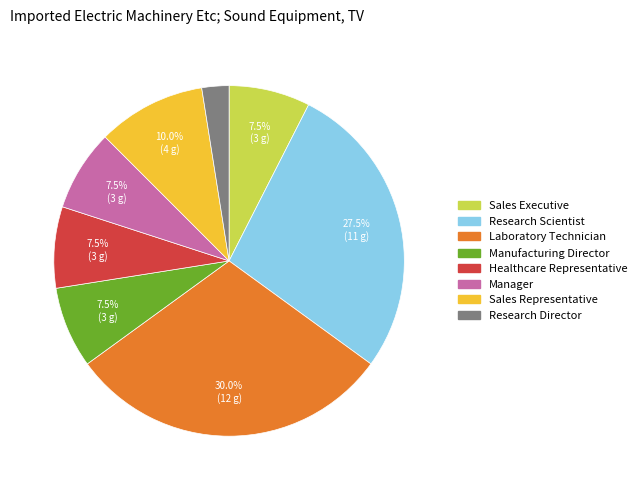

Count the number of slices in the pie.

8